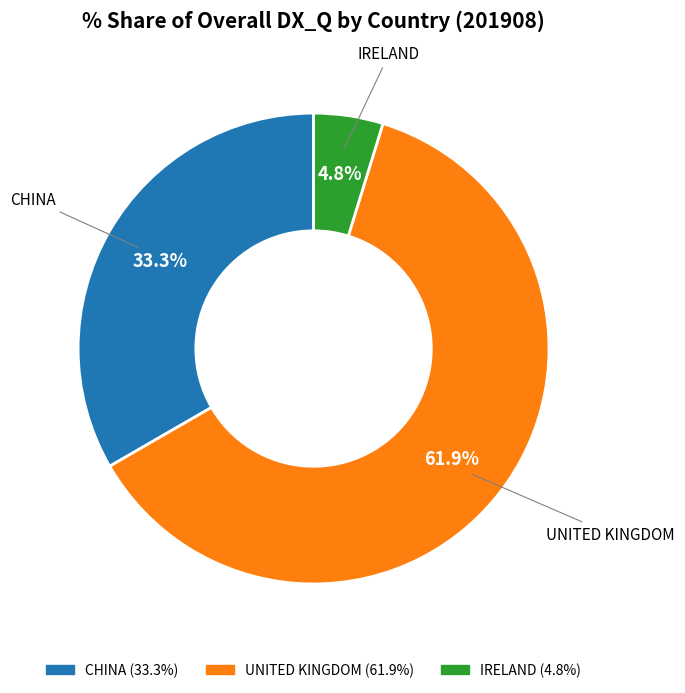

What percentage is the CHINA slice, to the nearest percent?

33%